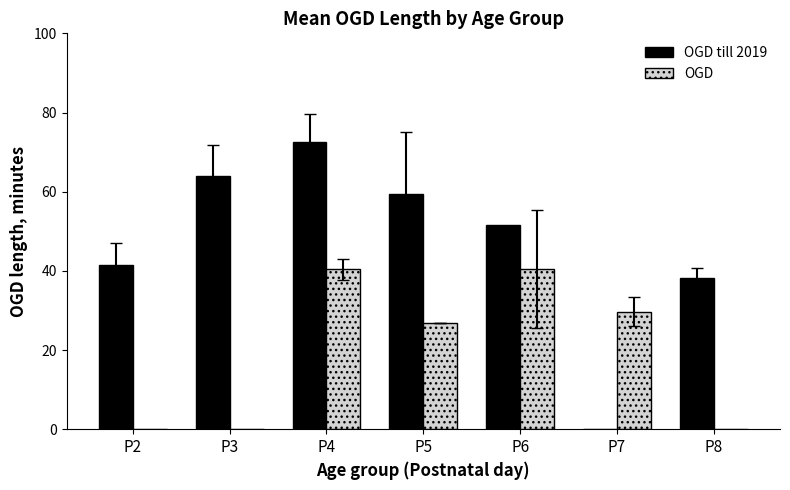

Is it true that OGD till 2019 equals 89.0 at P3?

False